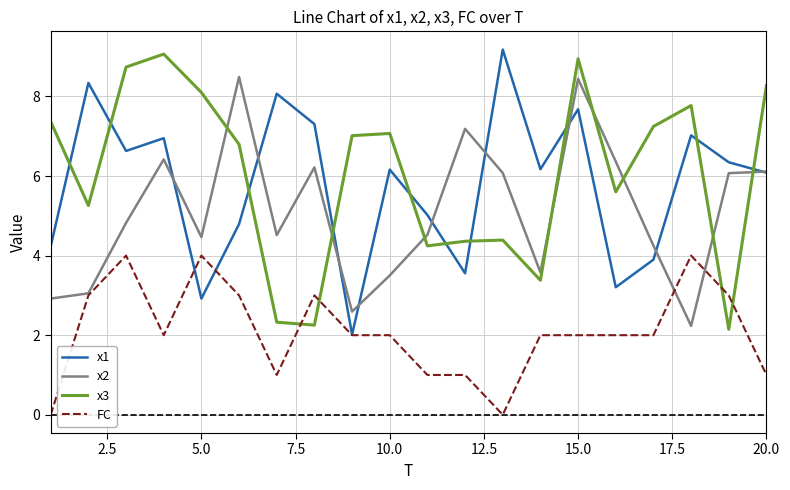

After their last crossing, which series has the higher values: x3 or FC?

x3